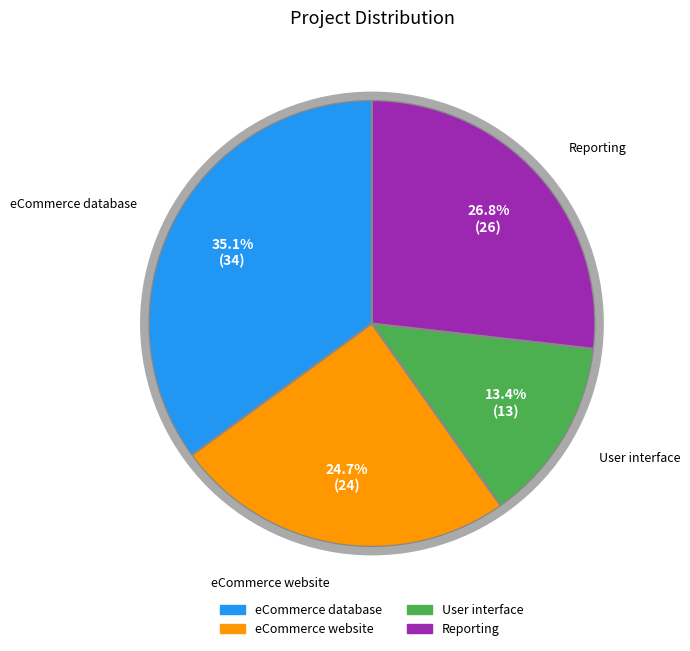

To the nearest percent, what portion does eCommerce database represent?

35%